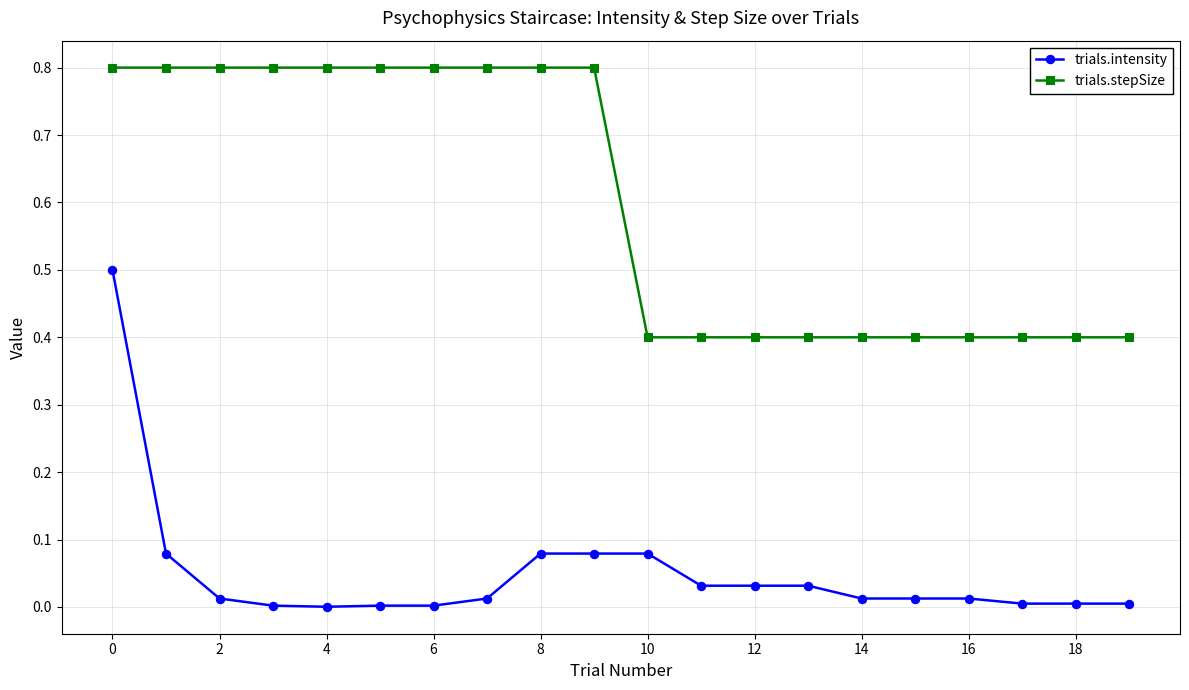

Which series has the widest spread of values?

trials.intensity